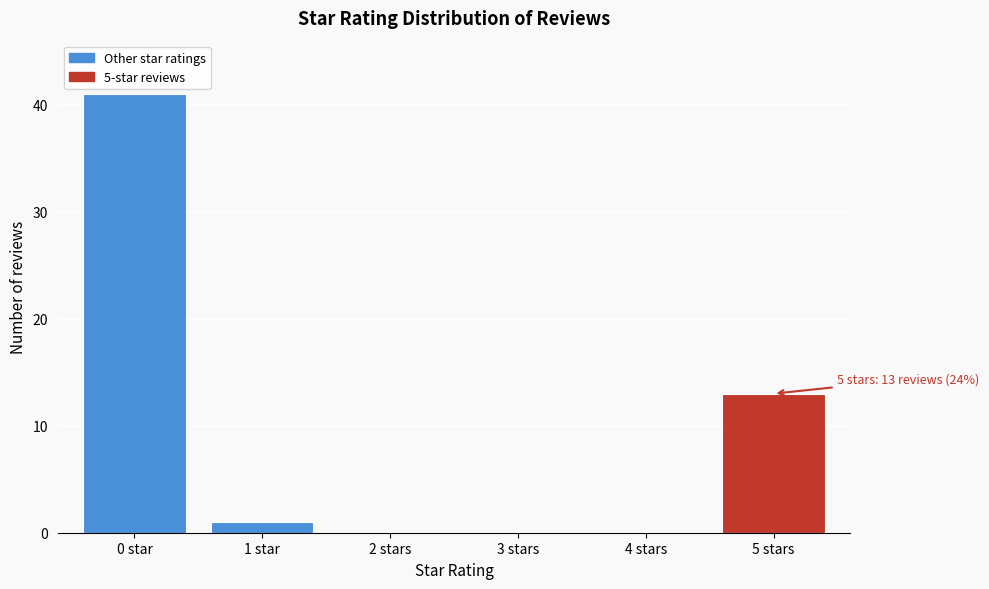

Reading right to left, what are all the values shown in this chart?

5 stars=13	4 stars=0	3 stars=0	2 stars=0	1 star=1	0 star=41